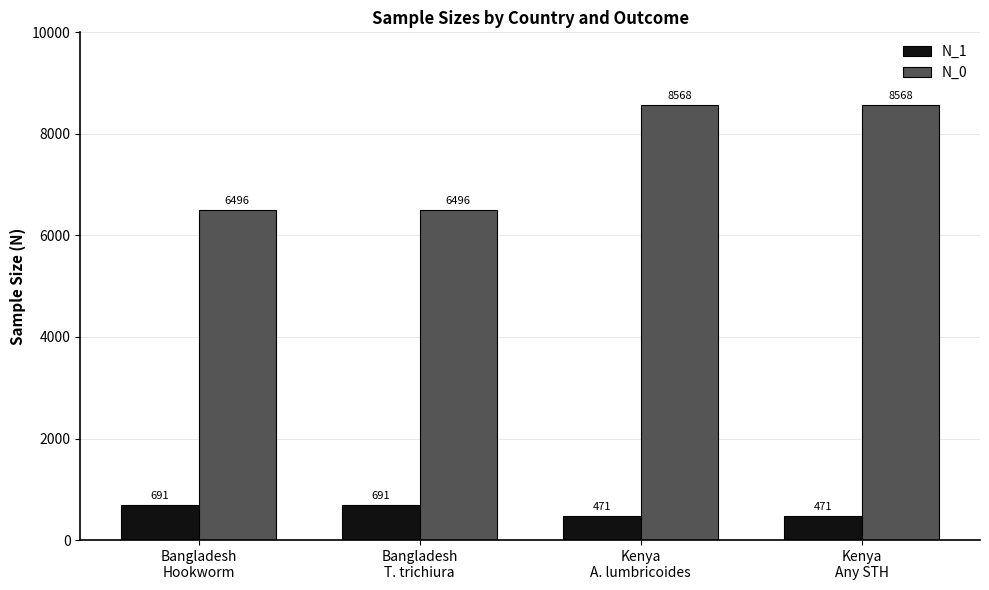

What is the lowest value of the N_0 series?

6496